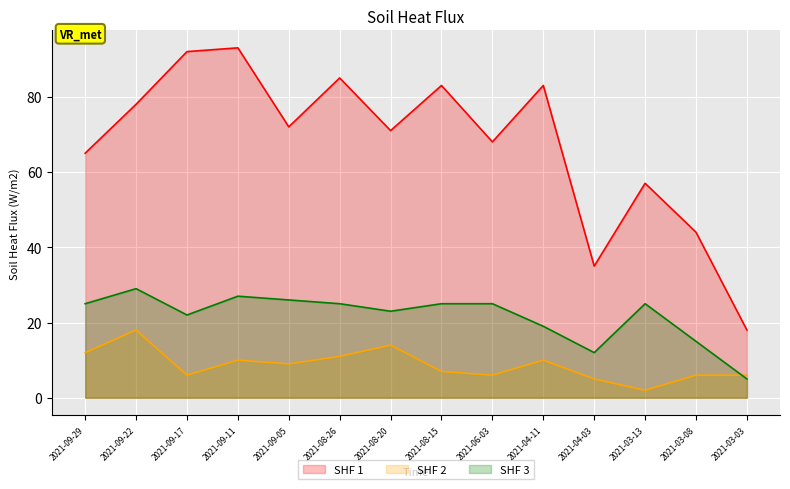

Count the number of data series in this chart.

3